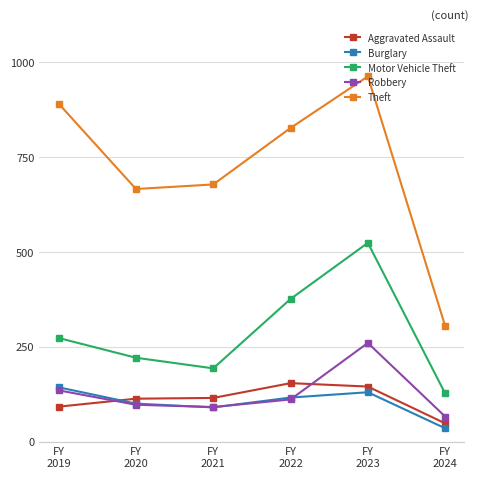

How many distinct data groups are displayed?

5